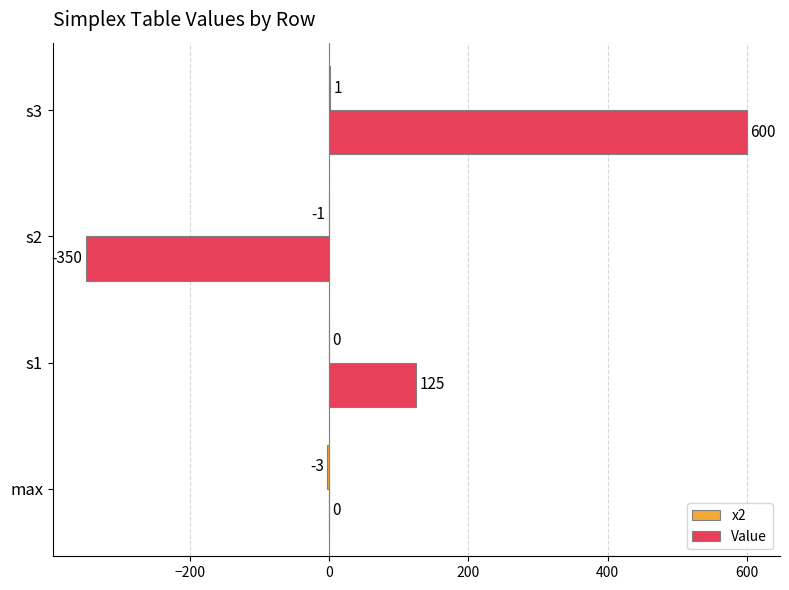

Which series has the largest total across all categories?

Value